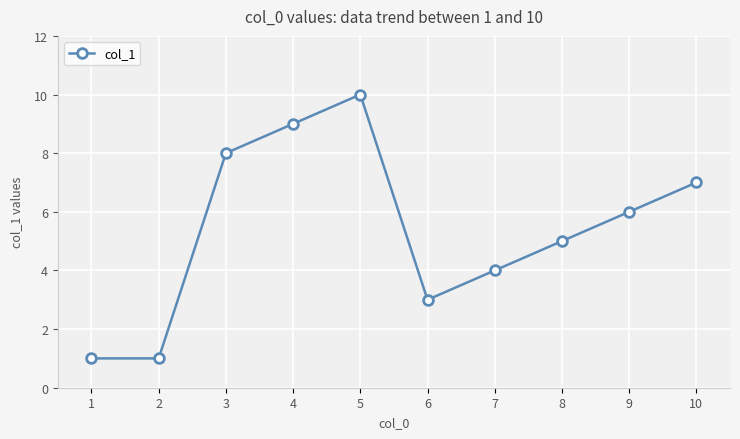

Which label corresponds to the largest value in the chart?

5